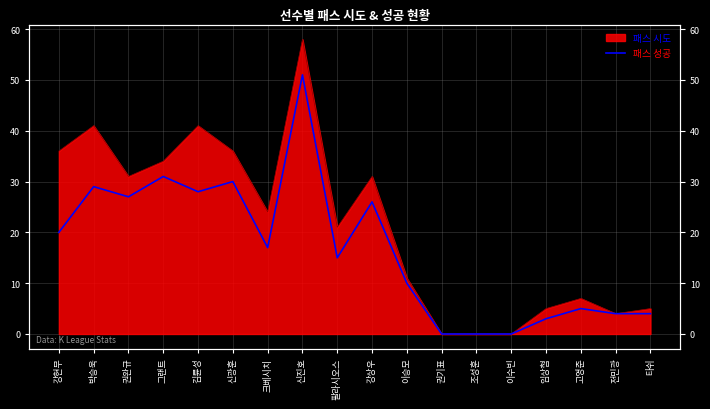

How many data points are less than 17?

9